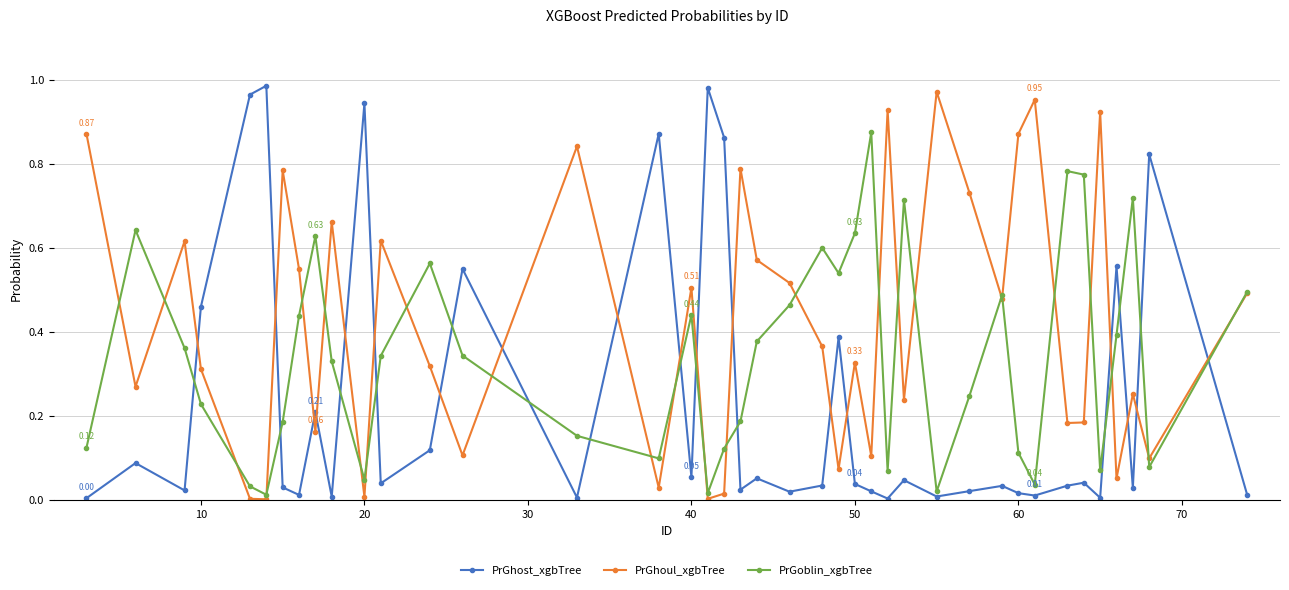

True or false: PrGhost_xgbTree has more than 1 points higher than both neighbors.

True